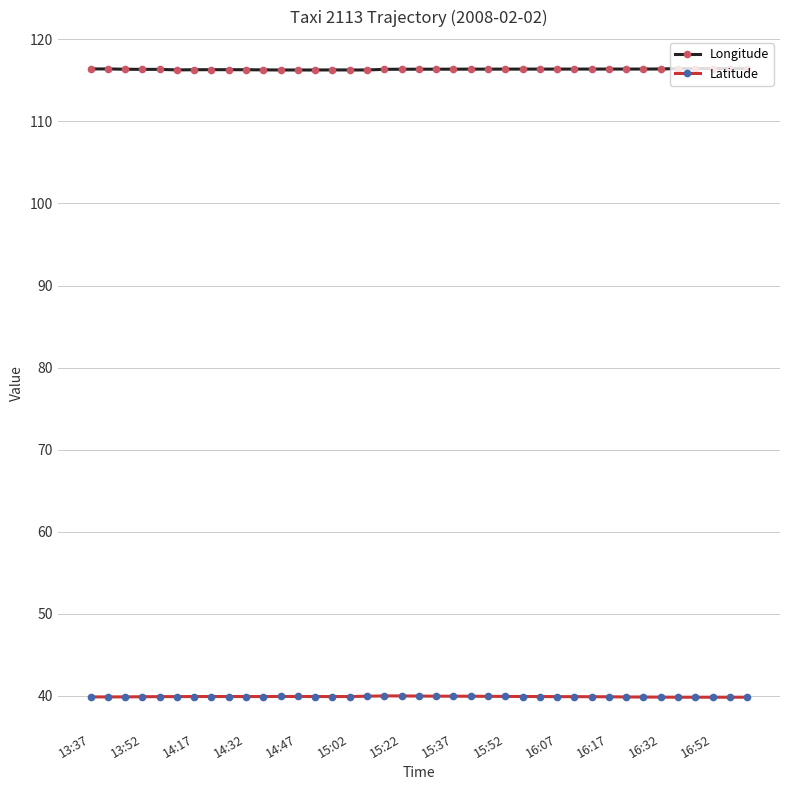

What is the smallest value displayed?

39.8